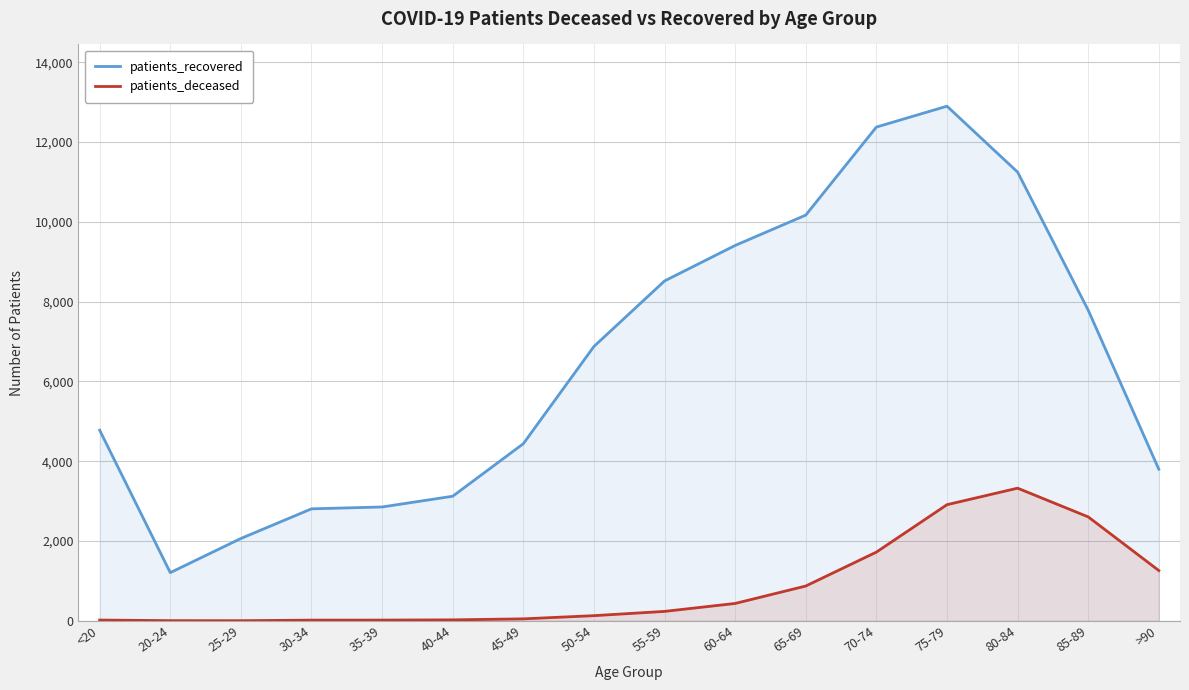

Which series has the largest range (max minus min)?

patients_recovered